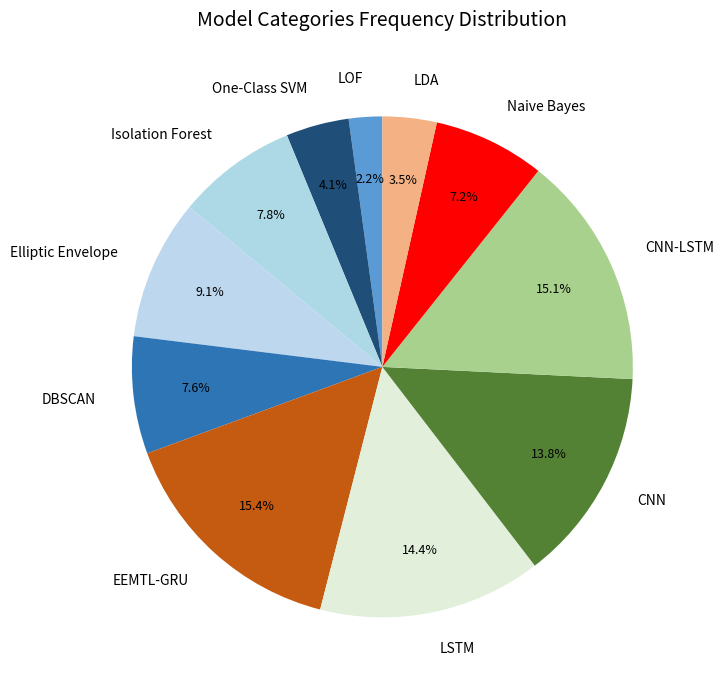

Do Naive Bayes and CNN-LSTM together represent more than half of the pie?

No